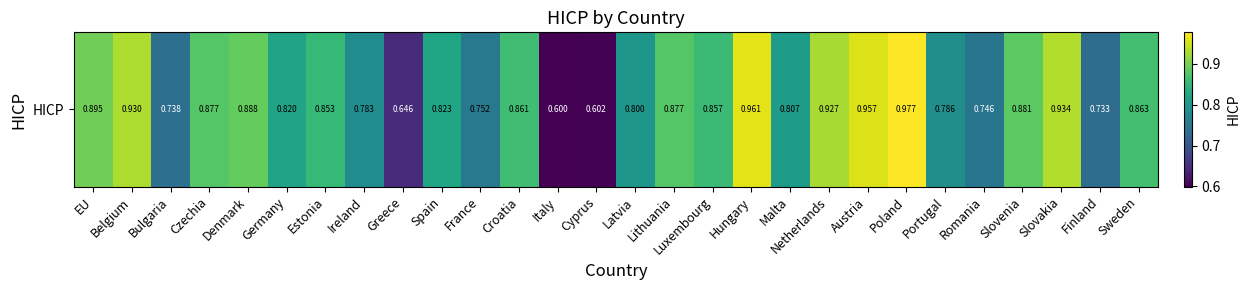

What is the sum of the values at Slovakia and Finland?

1.7